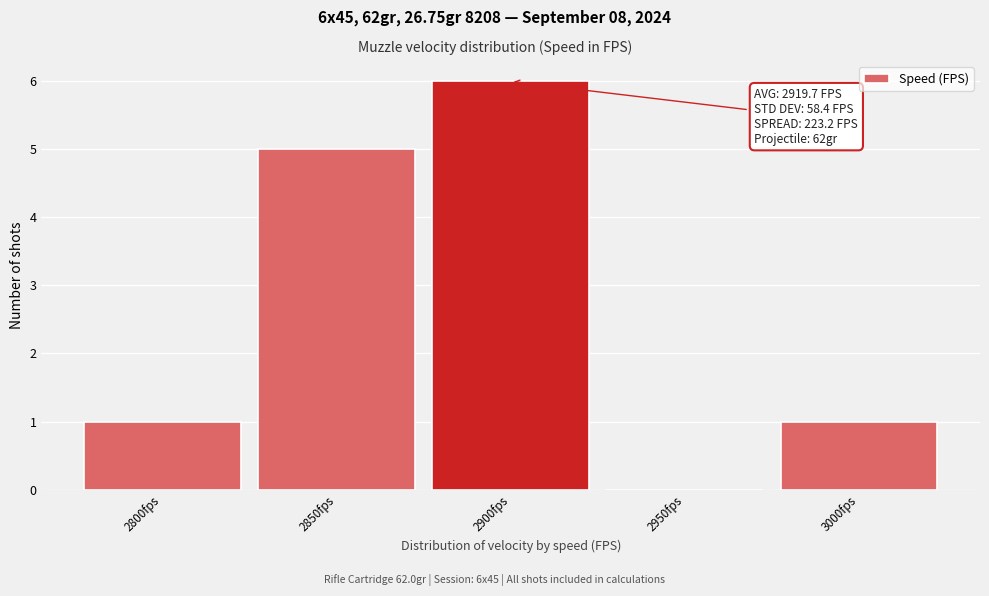

Reading left to right, transcribe all the data shown in this chart.

2800fps=1	2850fps=5	2900fps=6	2950fps=0	3000fps=1